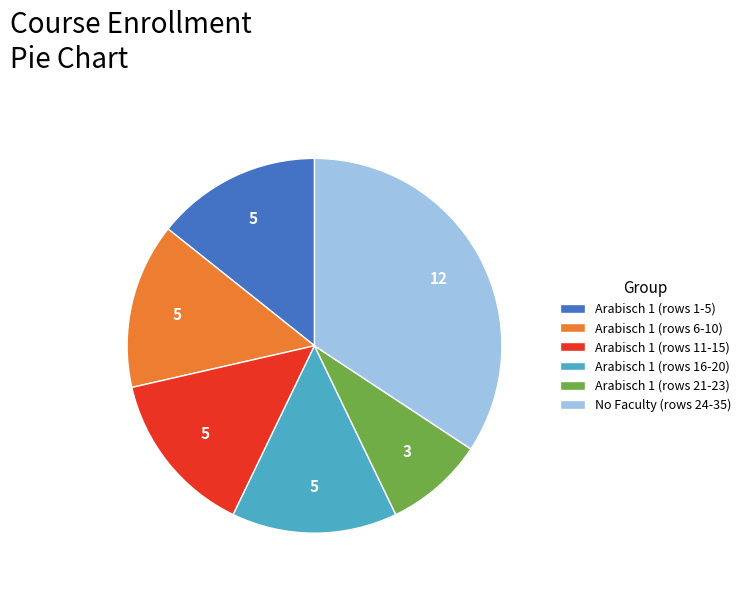

Do Arabisch 1 (rows 11-15) and Arabisch 1 (rows 21-23) together represent more than half of the pie?

No